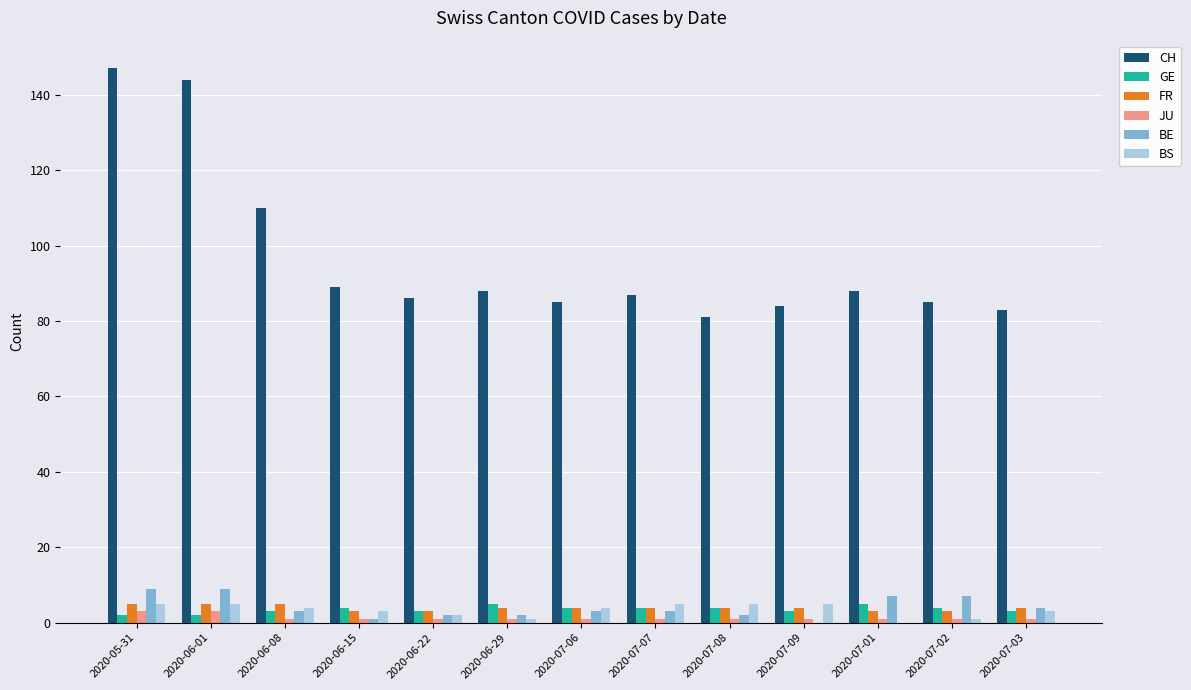

Which series has the largest total across all categories?

CH